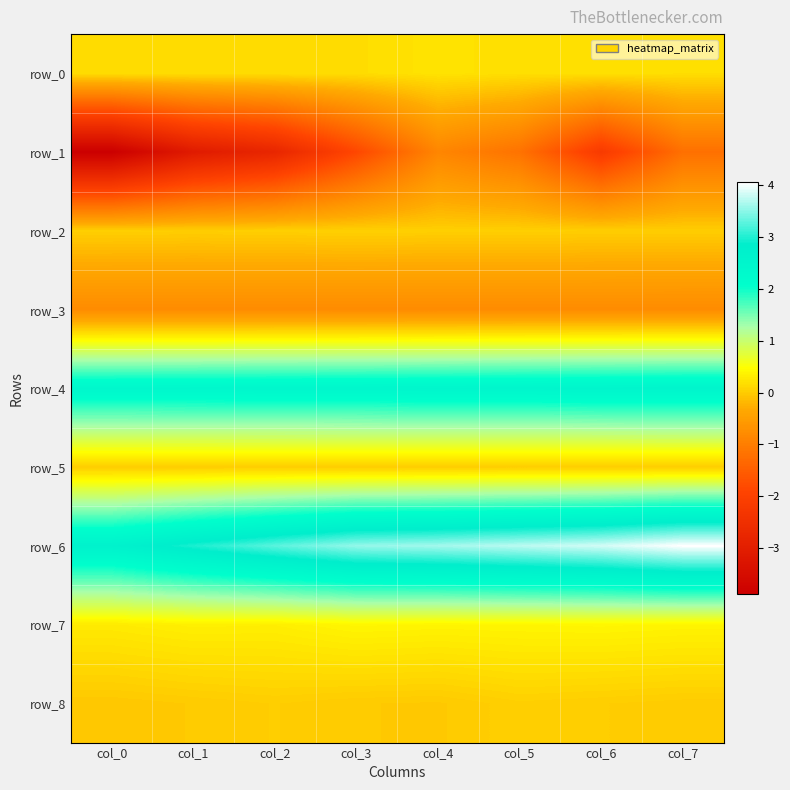

What is the sum of all row_5 values?

0.2